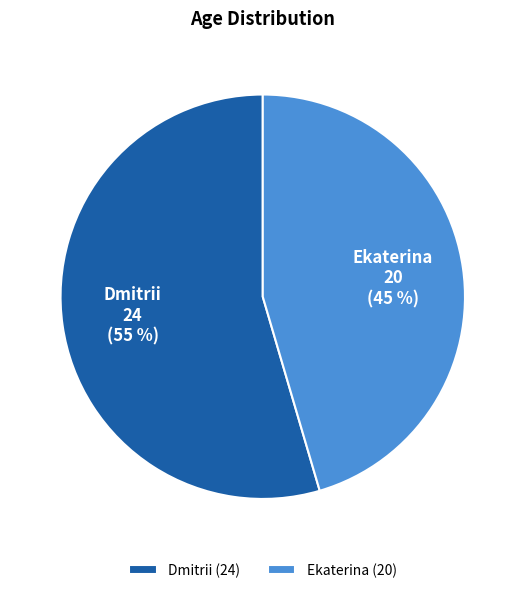

What percentage is the Ekaterina slice, to the nearest percent?

45%